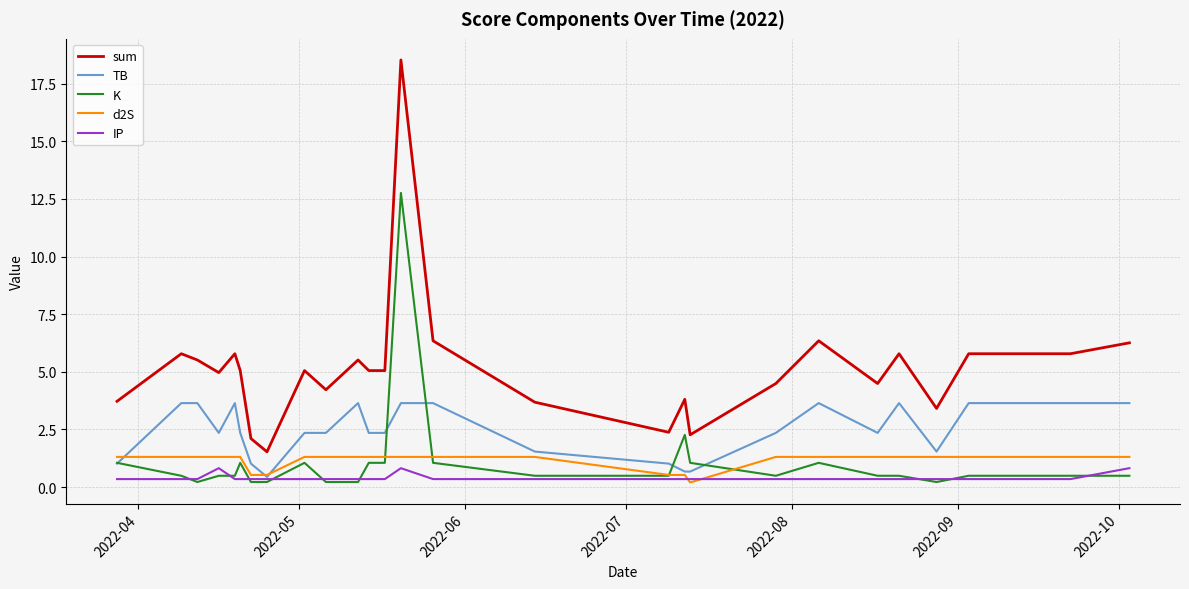

At how many categories does at least one series exceed 12?

1